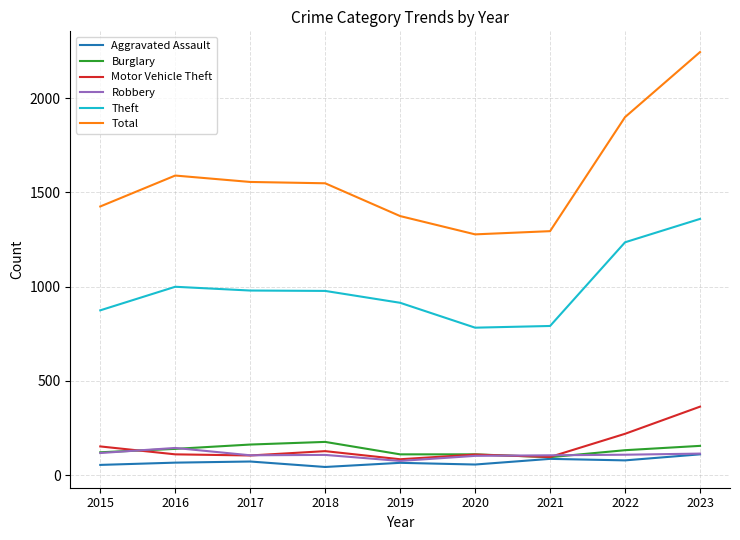

Read the Burglary value at 2018, to the nearest 5.

175